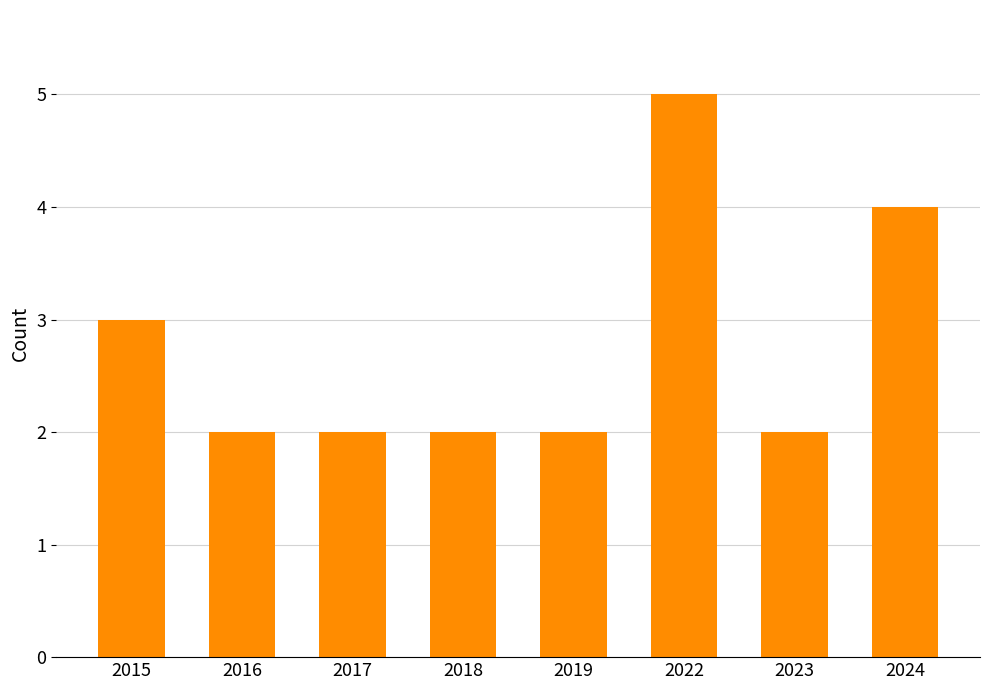

Reading left to right, transcribe all the data shown in this chart.

2015=3	2016=2	2017=2	2018=2	2019=2	2022=5	2023=2	2024=4